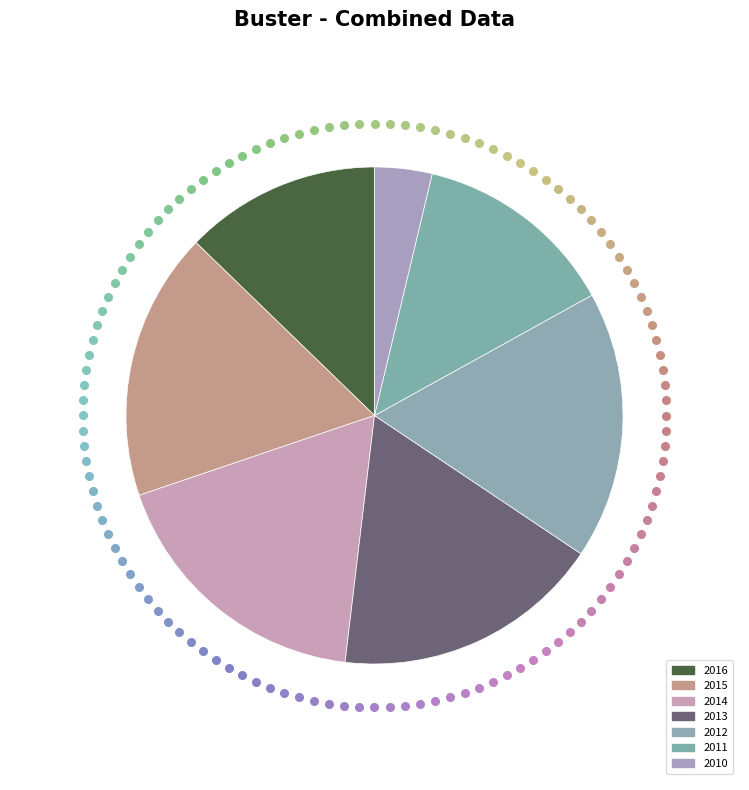

To the nearest percent, what is the average slice percentage?

14%